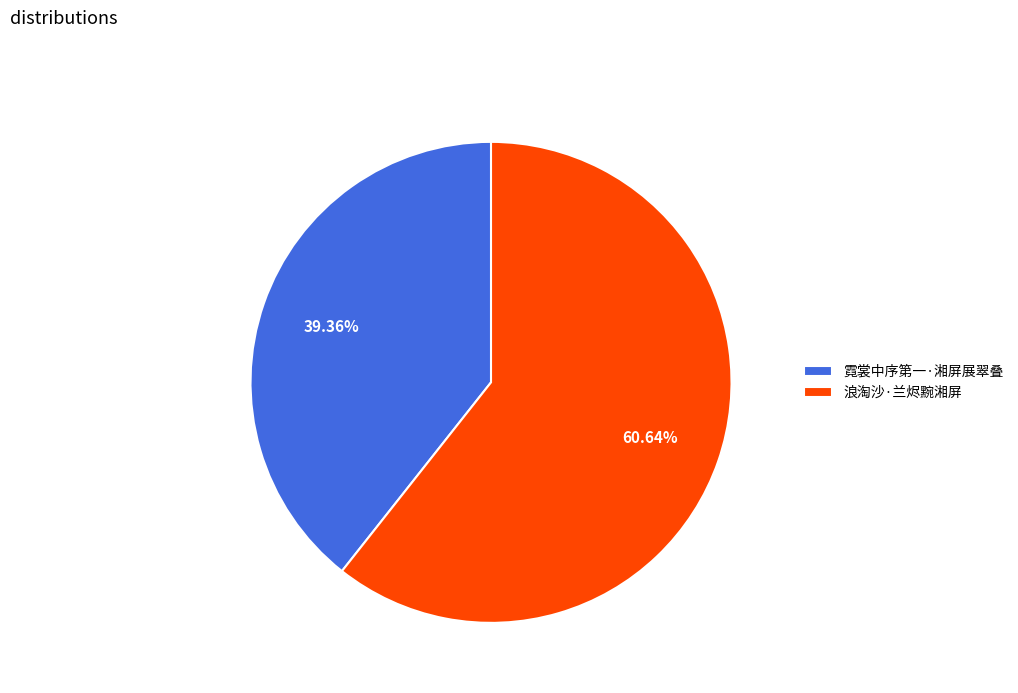

Which category accounts for the majority?

浪淘沙·兰烬黦湘屏